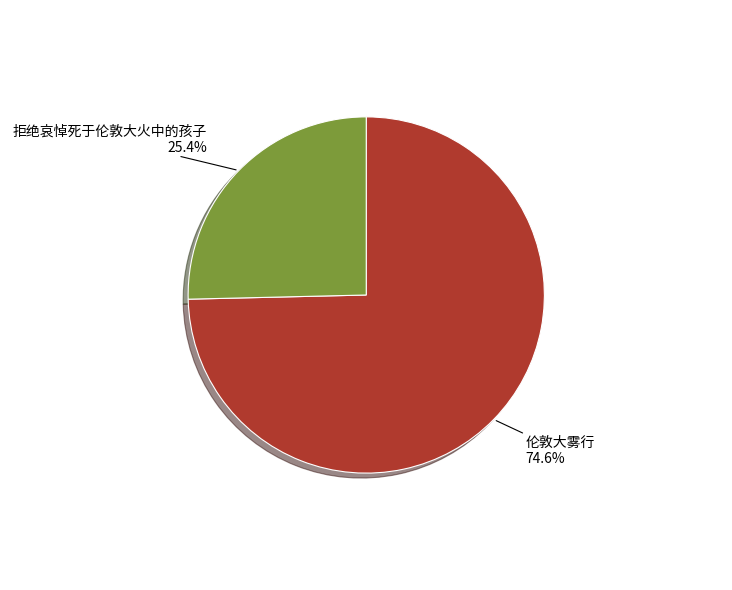

Which category accounts for the majority?

伦敦大雾行